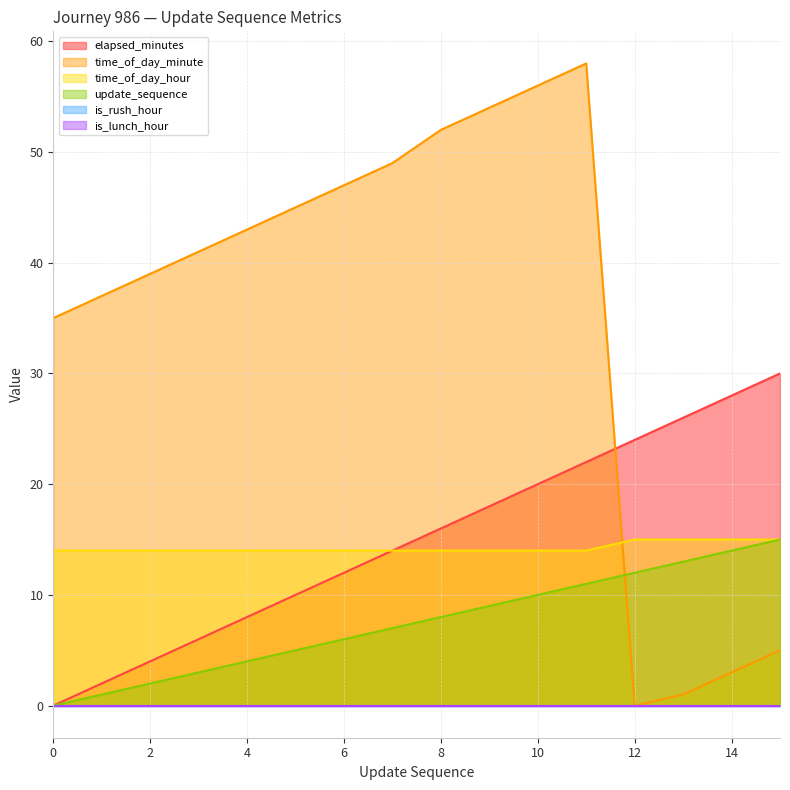

Which series has the largest total across all categories?

time_of_day_minute